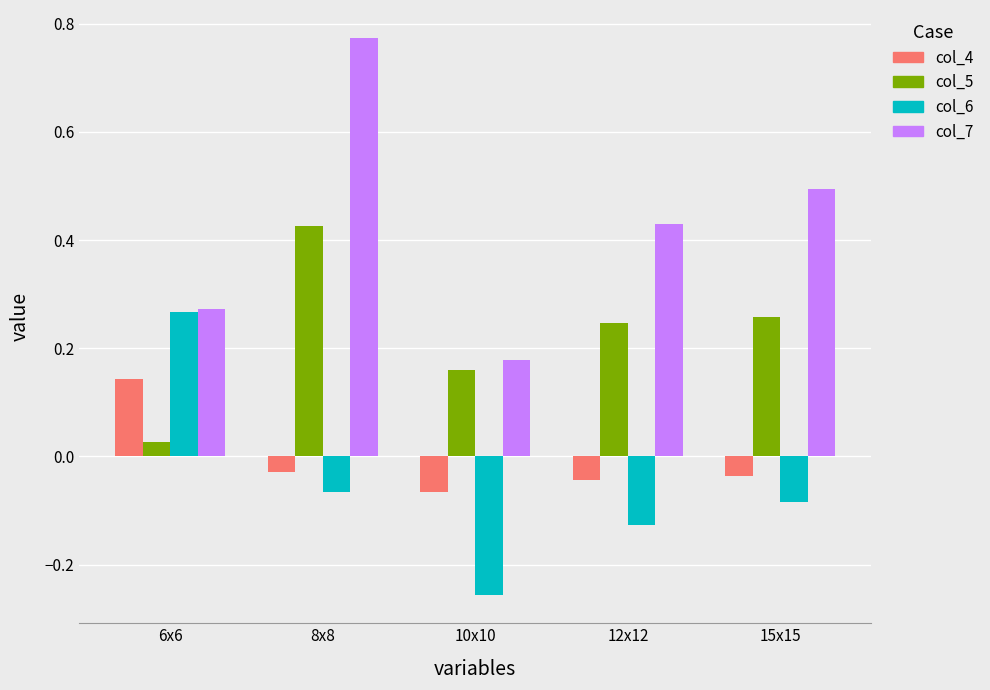

What is the difference between the col_7 values at 8x8 and 10x10?

0.6